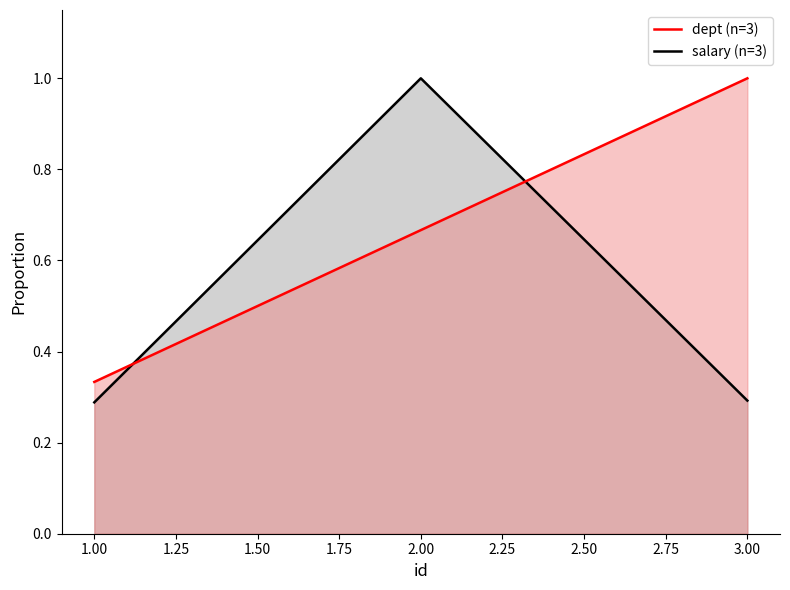

What are all the series names shown in the legend?

dept, salary